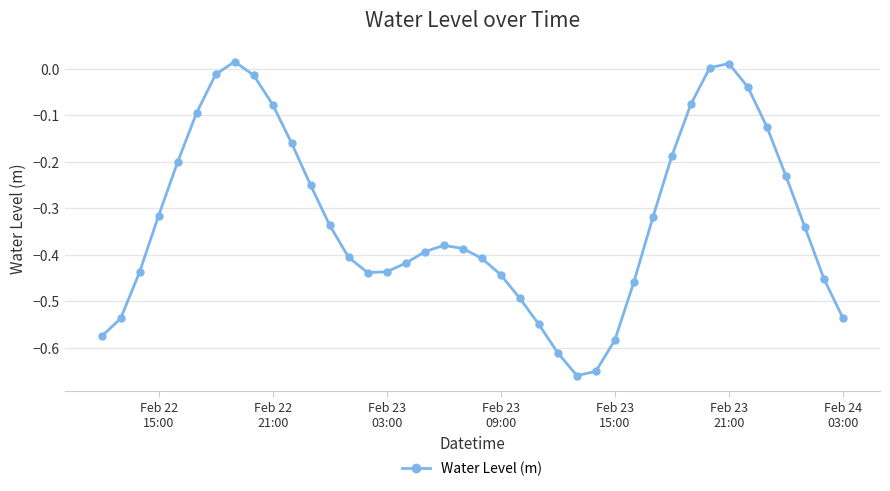

True or false: the data has more than 1 interior local peaks.

True